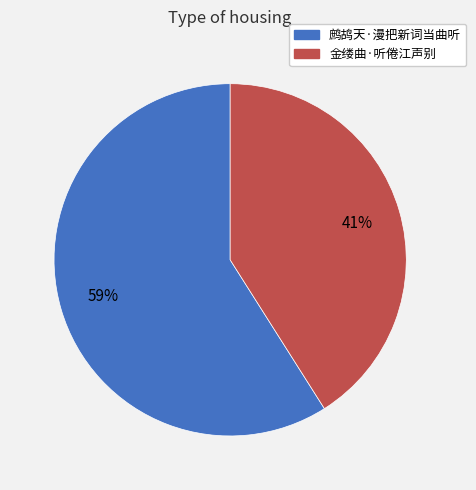

How many slices are in this pie chart?

2